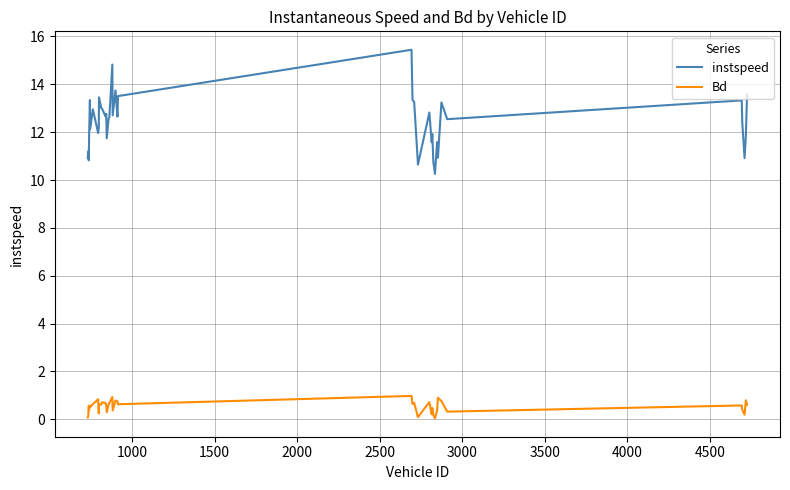

In Bd, how many points are lower than both neighbors (excluding endpoints)?

12